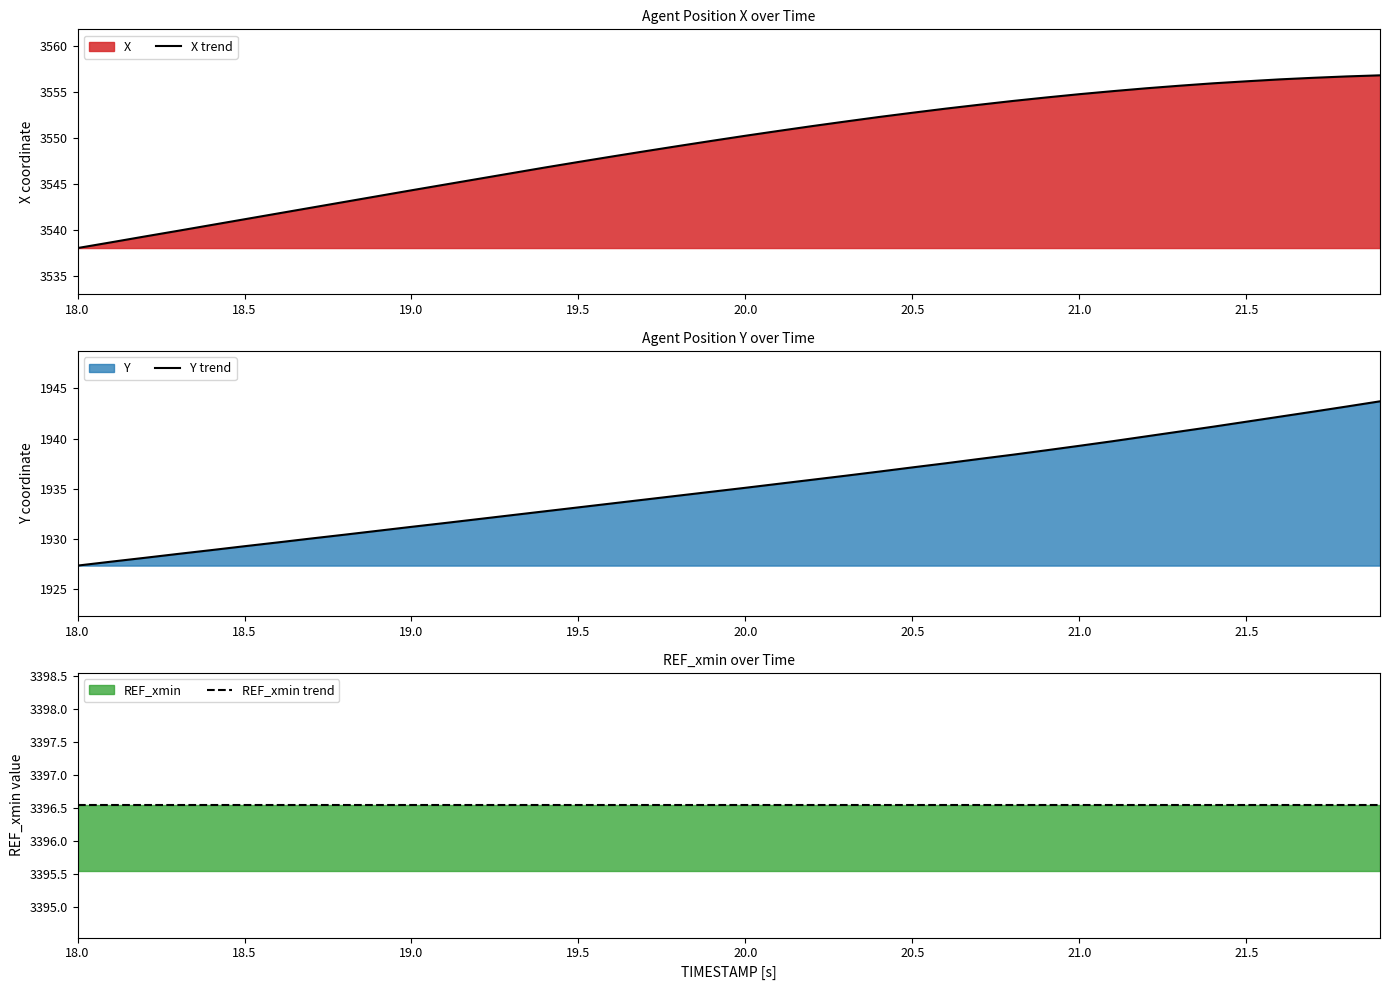

Does the chart have visible grid lines?

No